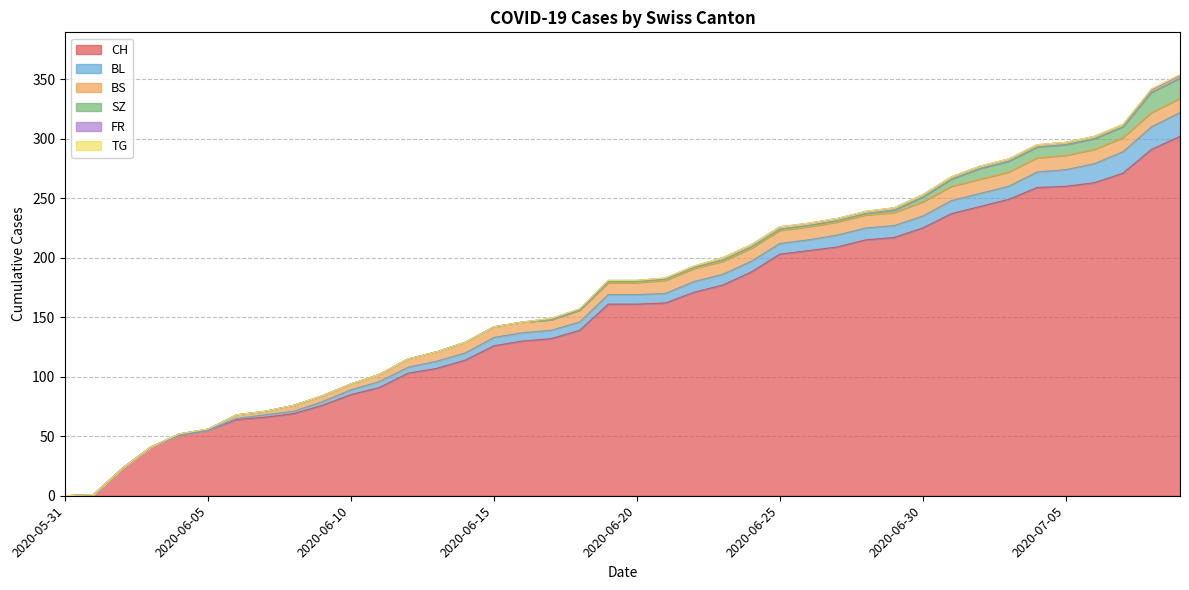

Is the value of FR at 2020-06-23 greater than the value of SZ at 2020-06-06?

Yes